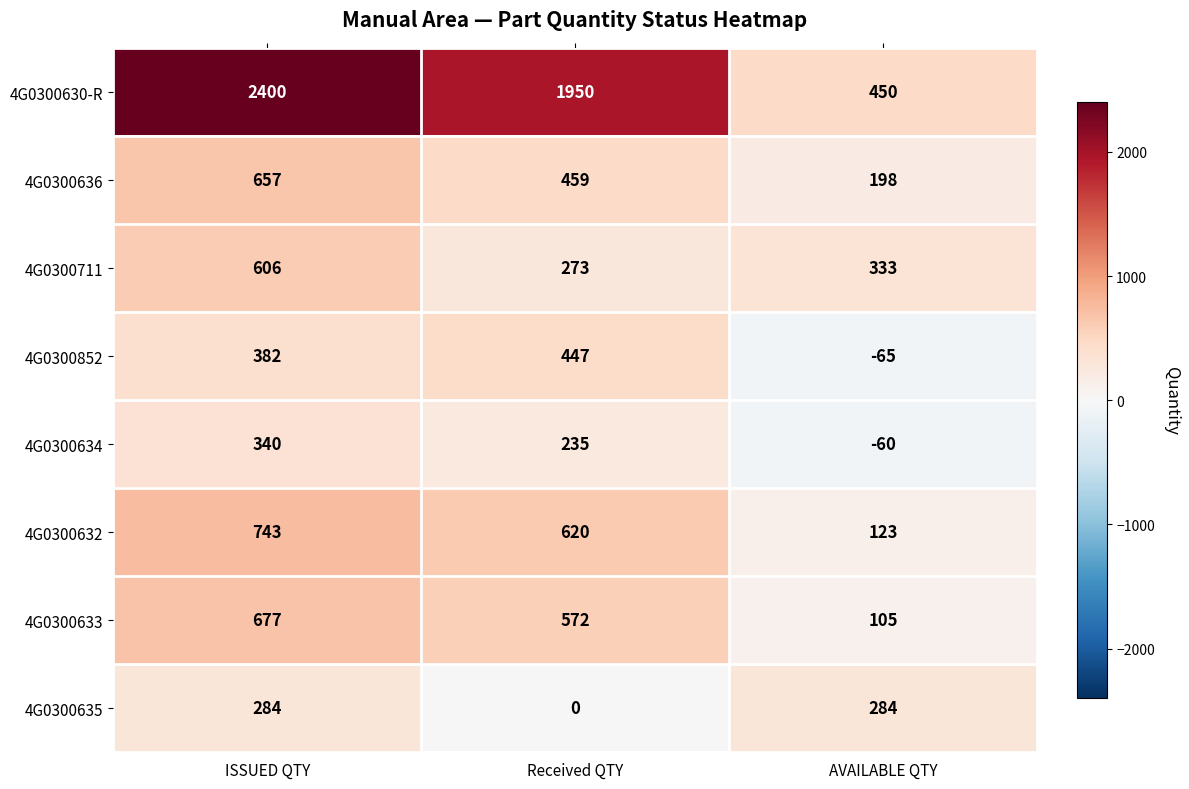

What is the difference between the second highest and minimum values in the 4G0300630-R series?

1500